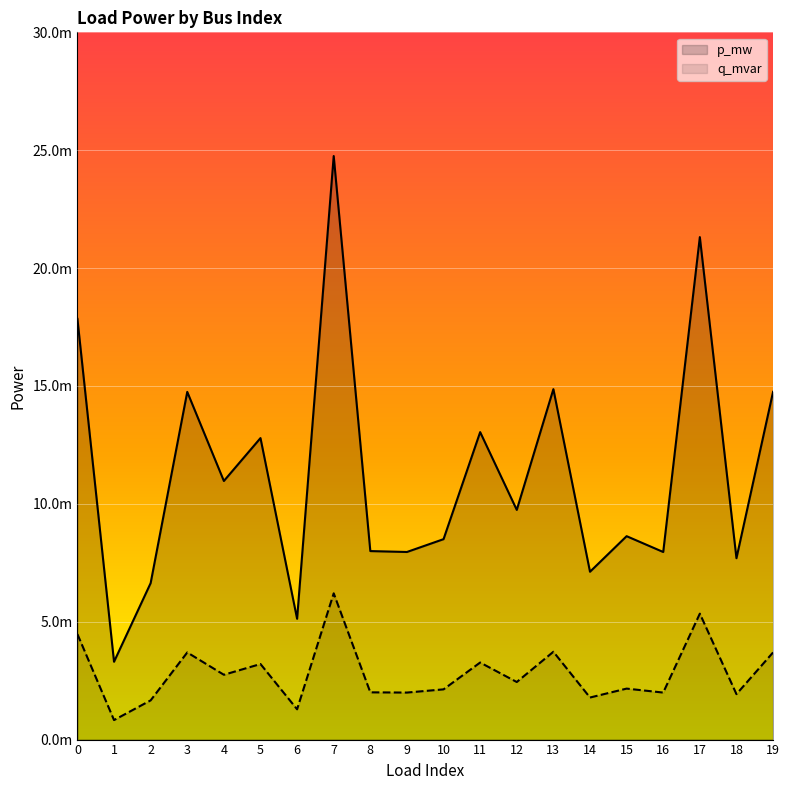

True or false: q_mvar has more than 1 points higher than both neighbors.

True